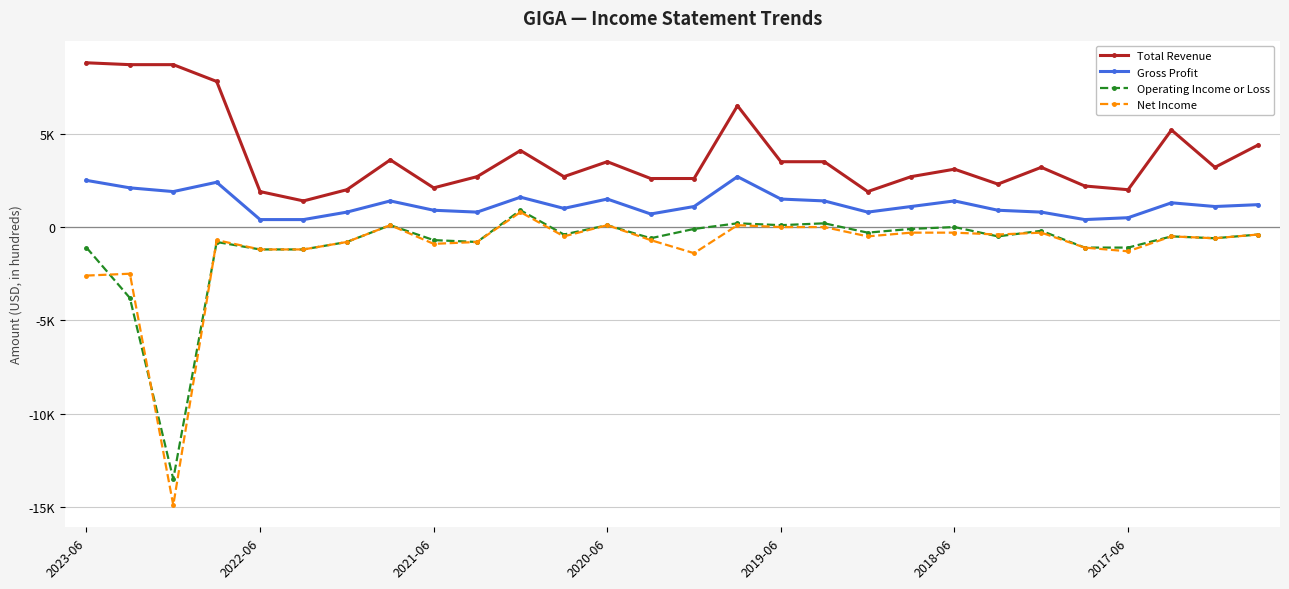

Is this an area chart (filled region under the line)?

No